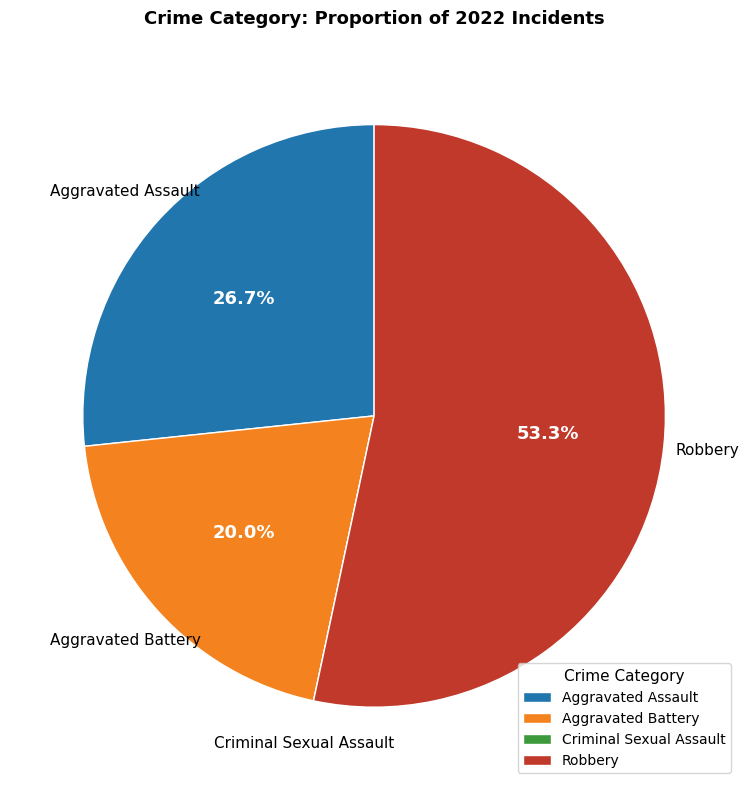

Which slice is the largest?

Robbery